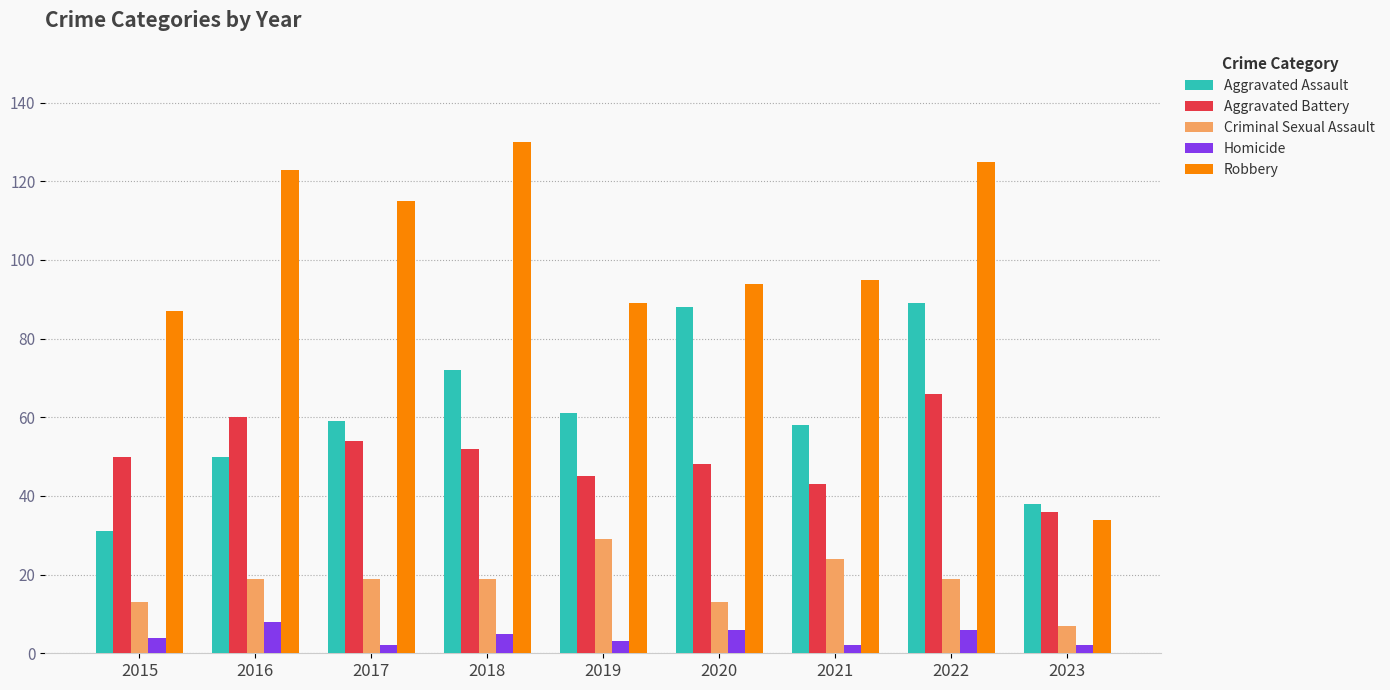

At which category is the sum across all series the highest?

2022